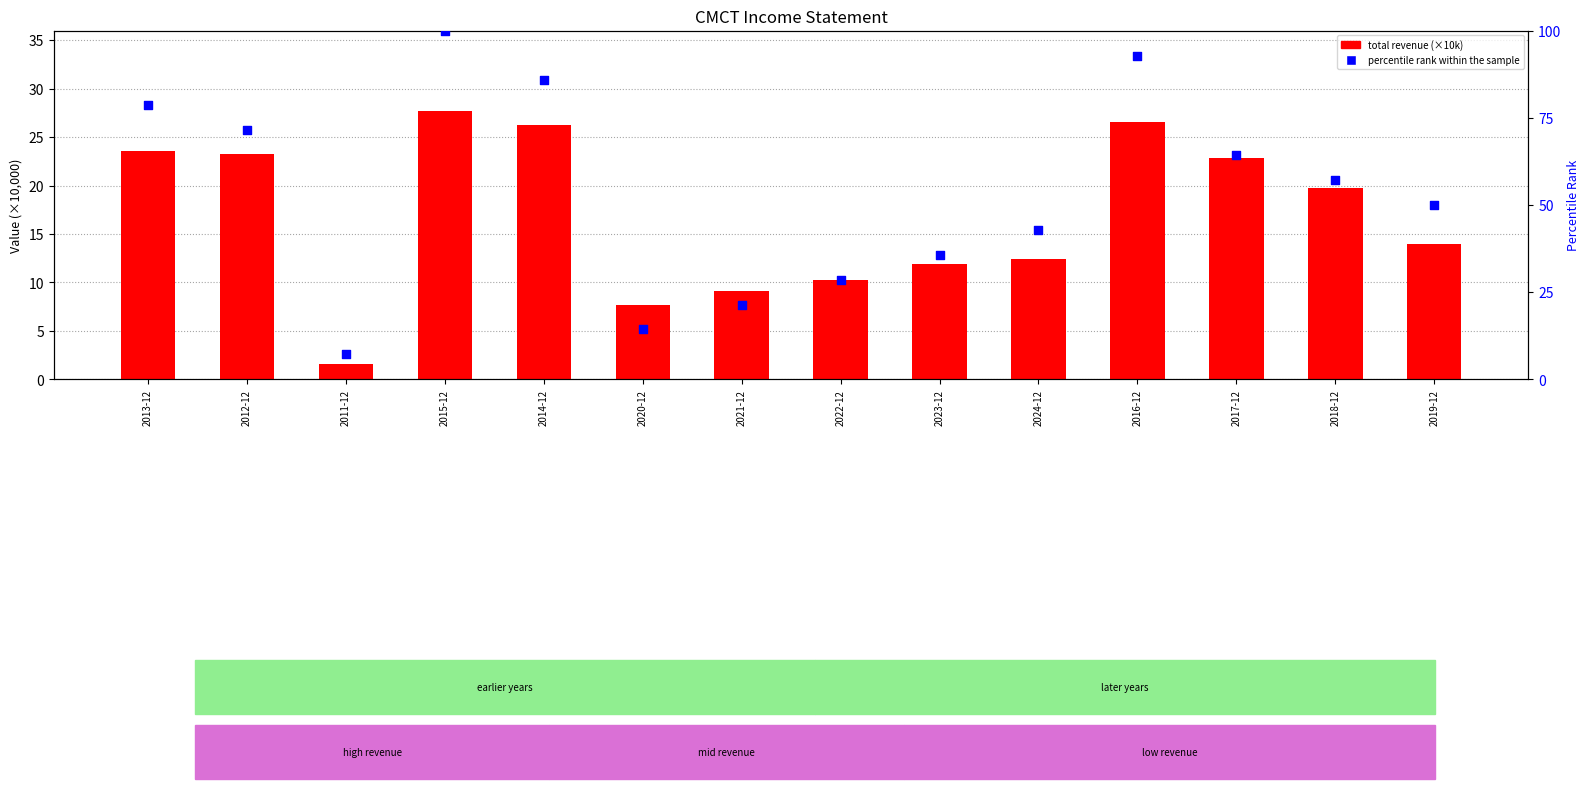

Which series has the largest total across all categories?

percentile rank within the sample